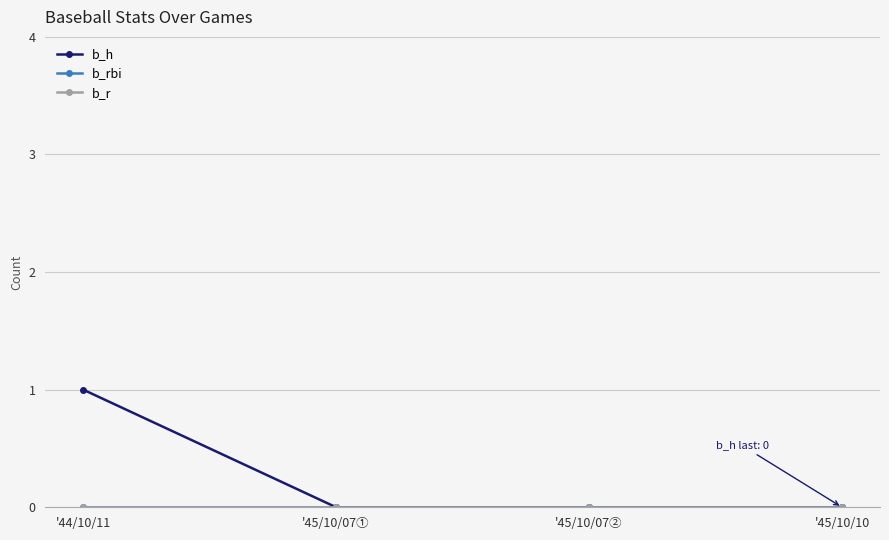

Between '45/10/07① and '44/10/11, which is larger?

'44/10/11